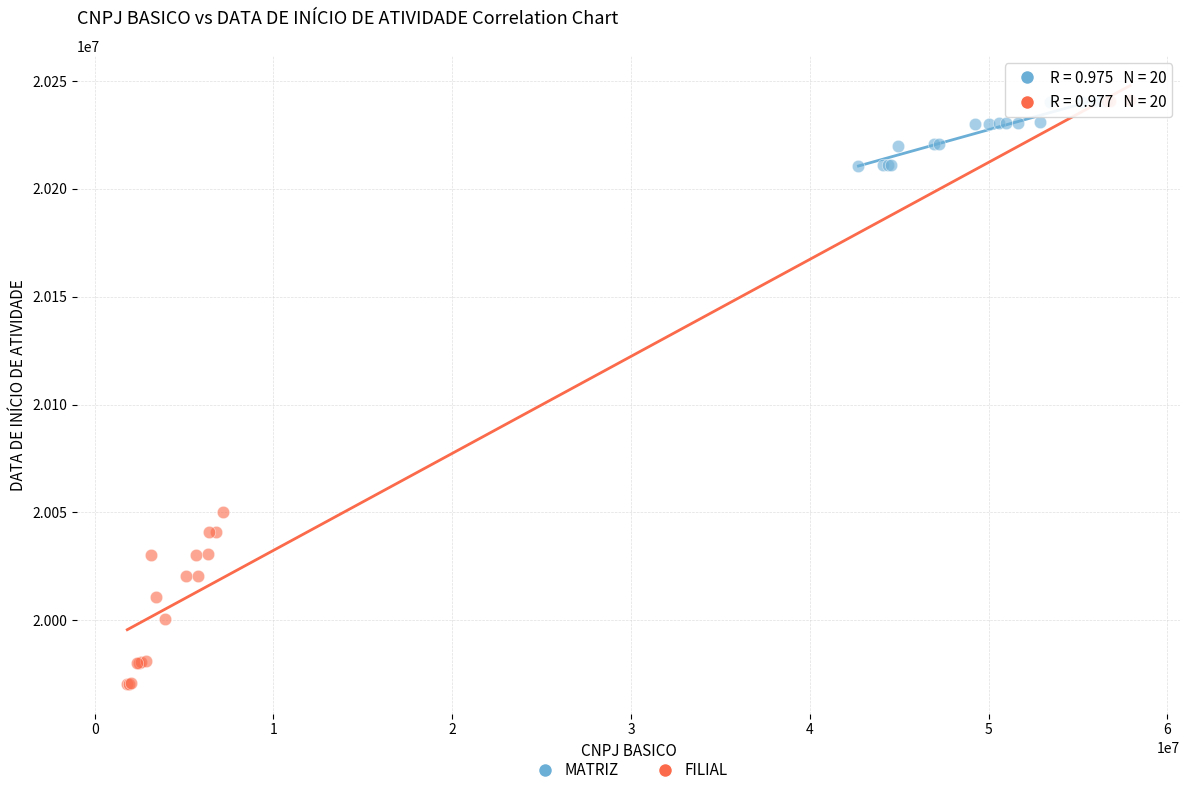

Which series has the widest spread of Y values?

FILIAL